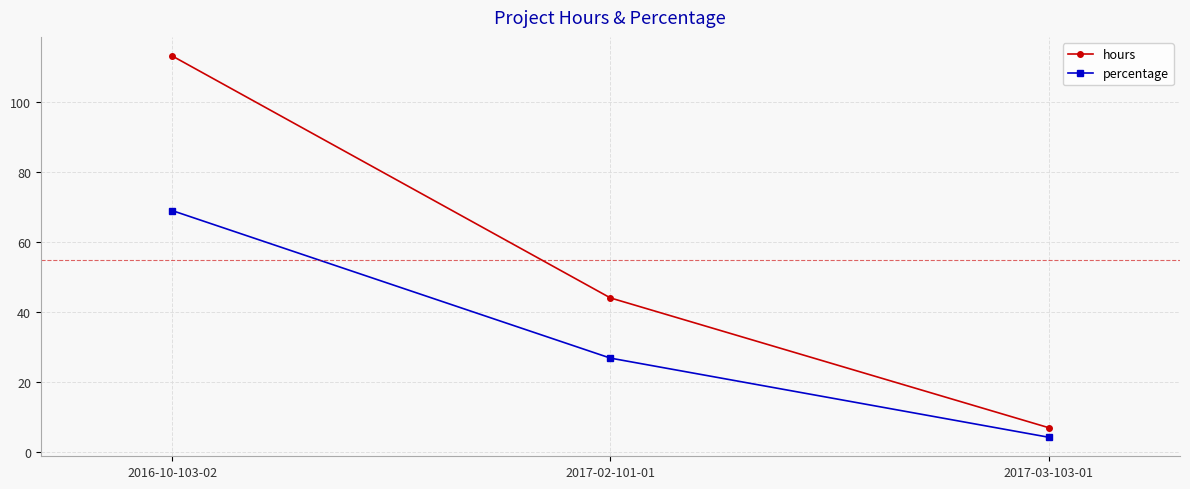

Reading left to right, transcribe all the data shown in this chart.

hours: 2016-10-103-02=113.0	2017-02-101-01=44.0	2017-03-103-01=7.0
percentage: 2016-10-103-02=68.9	2017-02-101-01=26.8	2017-03-103-01=4.3